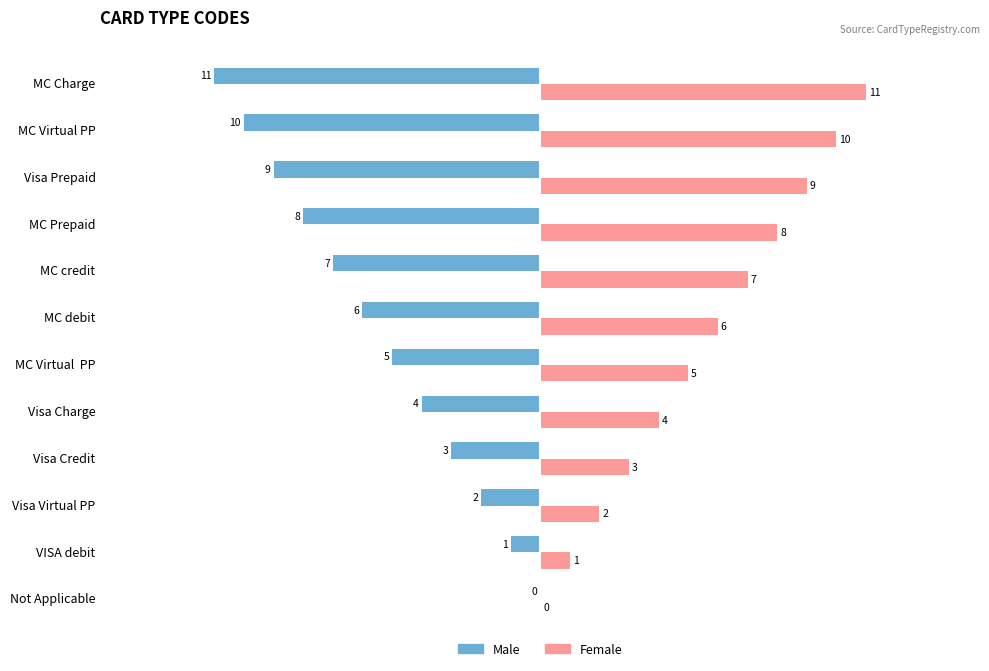

What are all the series names shown in the legend?

Male, Female